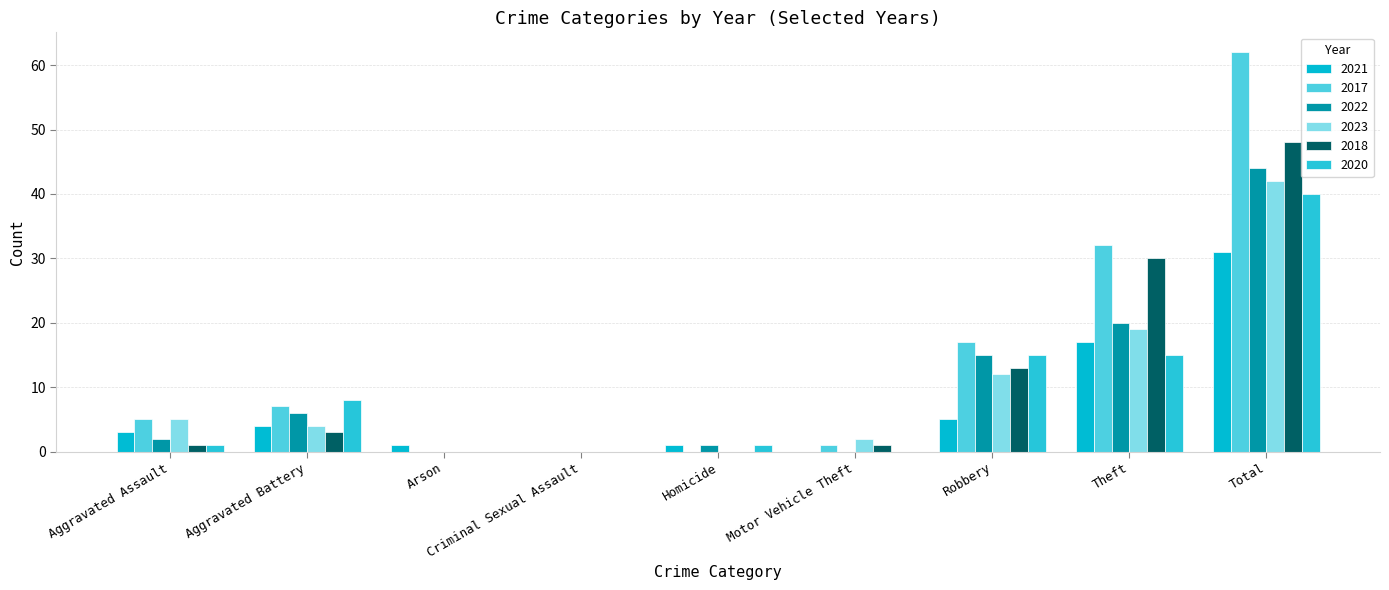

What position from the right is Total?

1